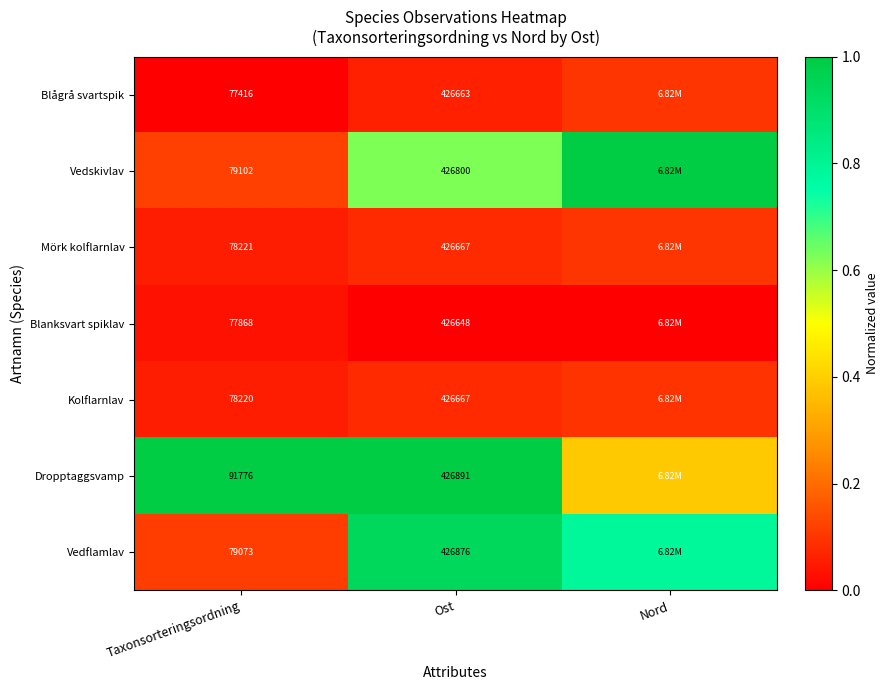

At which category does the chart reach its peak across all series?

Nord